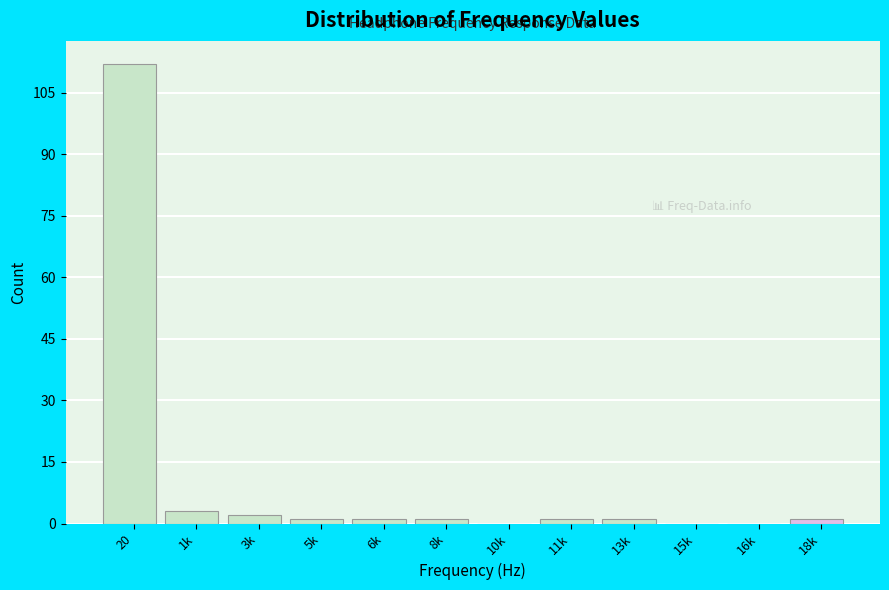

Reading left to right, extract all data points from this chart.

20=112	1k=3	3k=2	5k=1	6k=1	8k=1	10k=0	11k=1	13k=1	15k=0	16k=0	18k=1